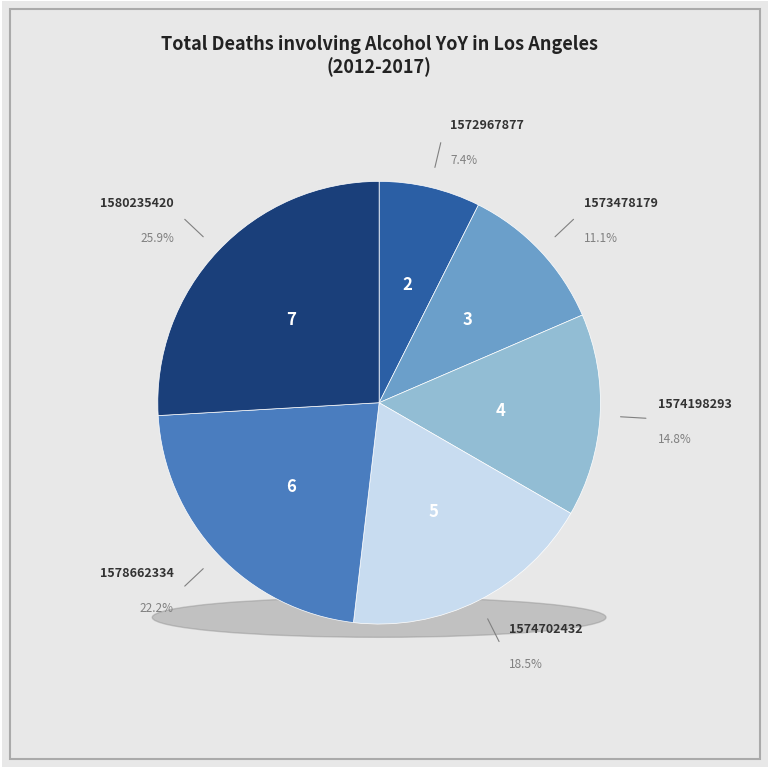

The 1574198293 slice represents 15% of the pie. True or false?

True